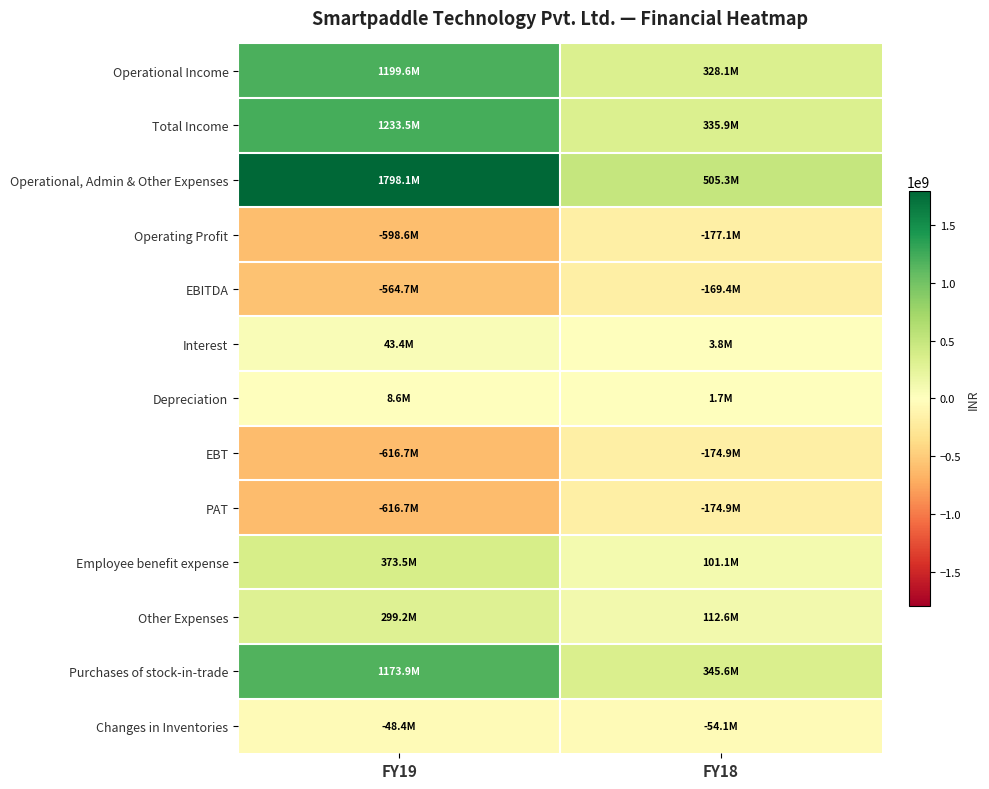

Rank the series at FY18 from lowest to highest value.

Operating Profit, EBT, PAT, EBITDA, Changes in Inventories, Depreciation, Interest, Employee benefit expense, Other Expenses, Operational Income, Total Income, Purchases of stock-in-trade, Operational, Admin & Other Expenses